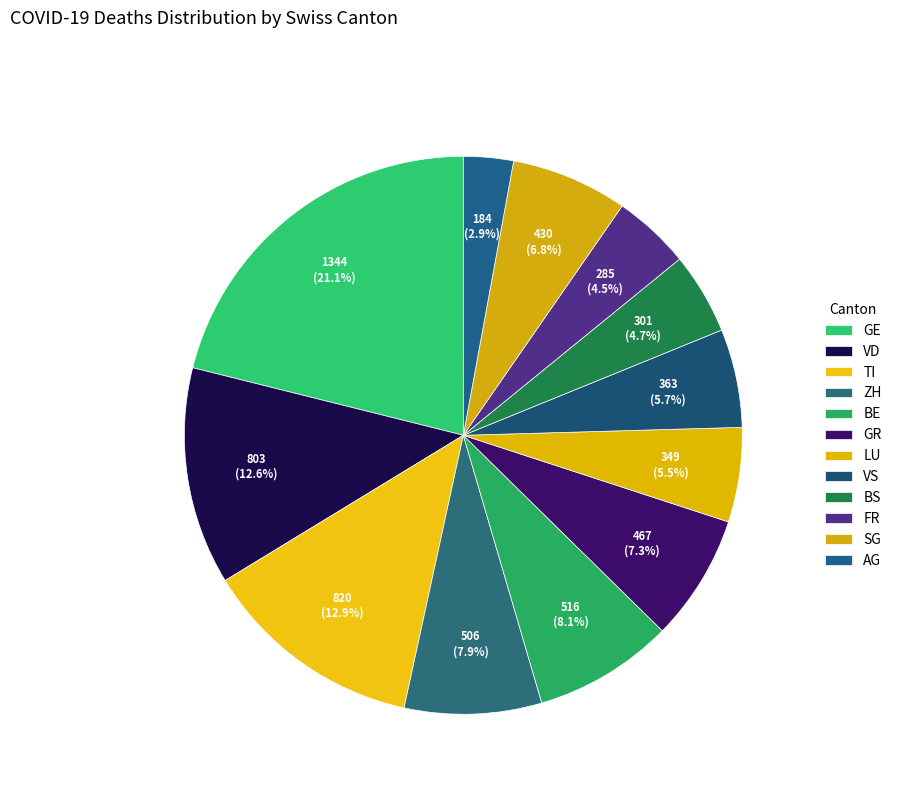

To the nearest percent, what is the average slice percentage?

8%